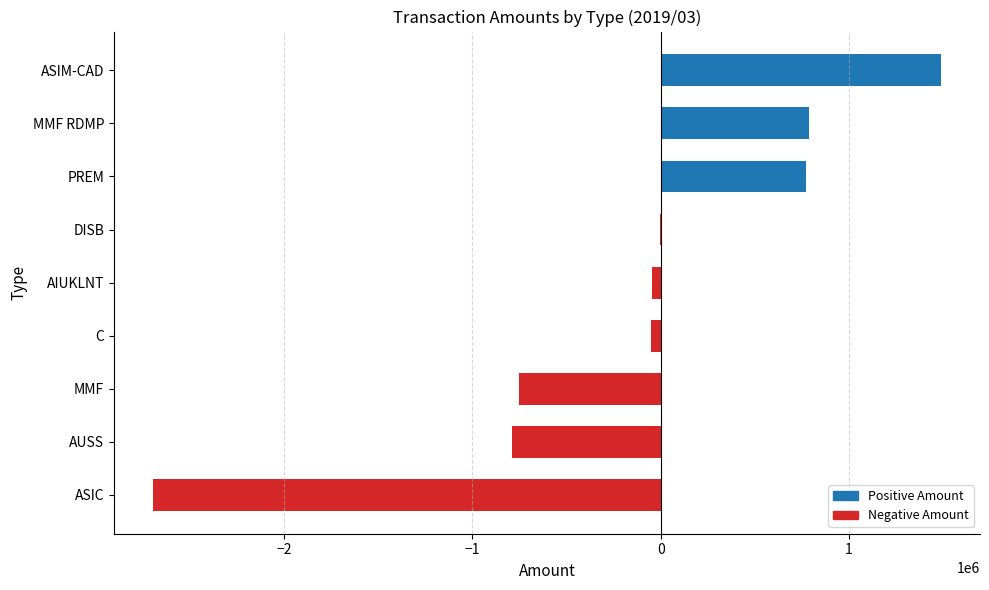

How many values exceed -48563?

4